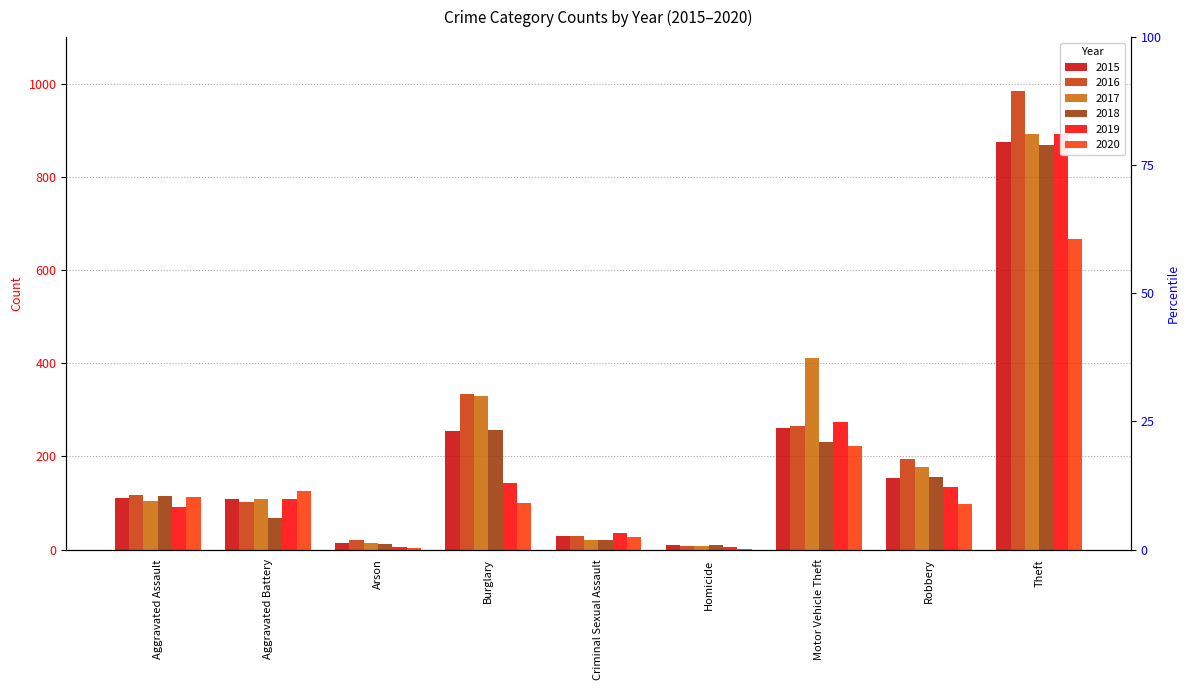

Reading left to right, list all the values displayed in this chart.

2015: Aggravated Assault=110	Aggravated Battery=108	Arson=13	Burglary=254	Criminal Sexual Assault=28	Homicide=9	Motor Vehicle Theft=261	Robbery=154	Theft=874
2016: Aggravated Assault=118	Aggravated Battery=102	Arson=20	Burglary=333	Criminal Sexual Assault=30	Homicide=7	Motor Vehicle Theft=265	Robbery=194	Theft=984
2017: Aggravated Assault=105	Aggravated Battery=108	Arson=14	Burglary=329	Criminal Sexual Assault=21	Homicide=8	Motor Vehicle Theft=411	Robbery=178	Theft=892
2018: Aggravated Assault=115	Aggravated Battery=67	Arson=12	Burglary=257	Criminal Sexual Assault=21	Homicide=10	Motor Vehicle Theft=231	Robbery=155	Theft=868
2019: Aggravated Assault=92	Aggravated Battery=108	Arson=5	Burglary=143	Criminal Sexual Assault=35	Homicide=5	Motor Vehicle Theft=273	Robbery=135	Theft=891
2020: Aggravated Assault=113	Aggravated Battery=126	Arson=4	Burglary=100	Criminal Sexual Assault=27	Homicide=2	Motor Vehicle Theft=222	Robbery=97	Theft=666